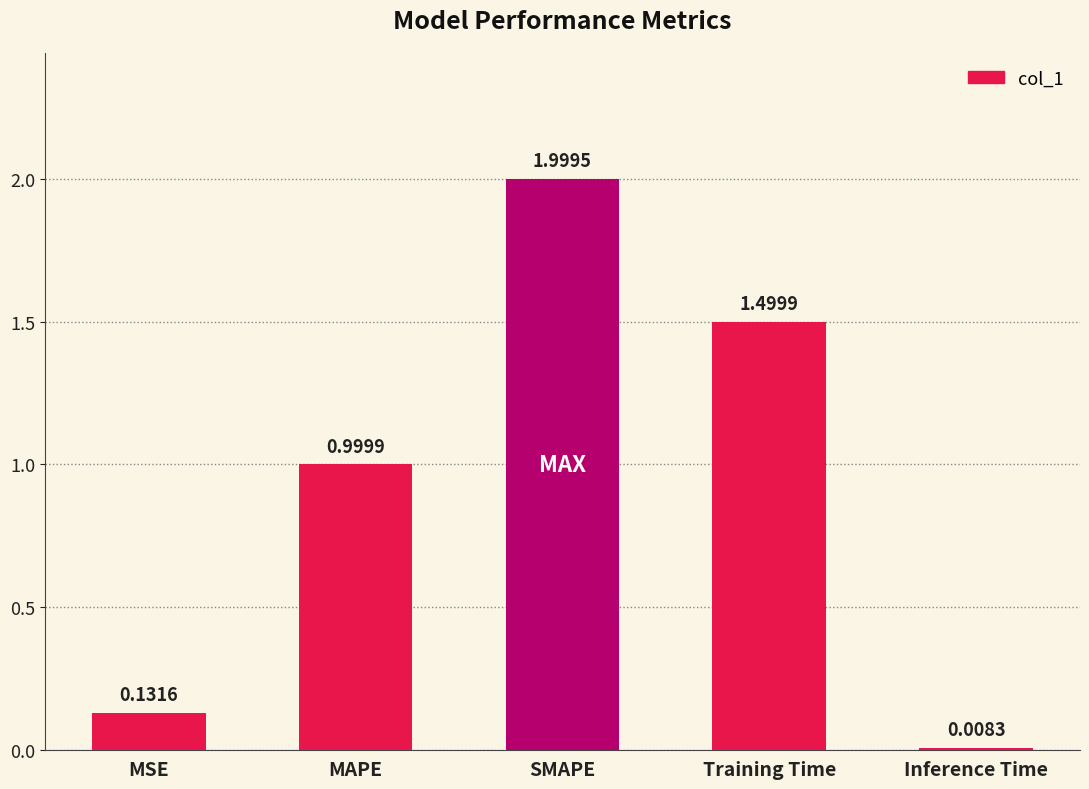

Where is the data nearest to the value 1?

MAPE